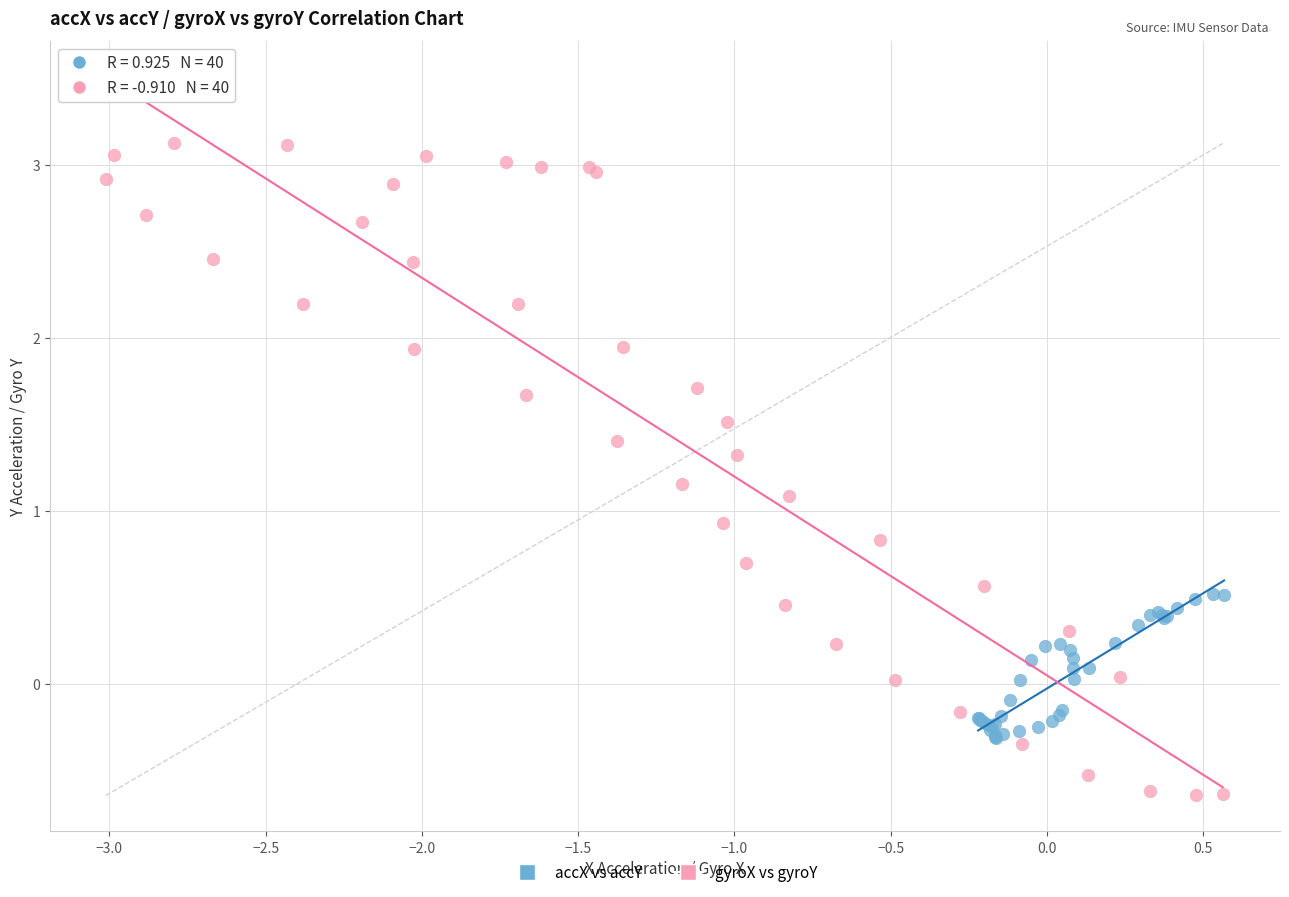

Which series contains the lowest Y value?

gyroX vs gyroY